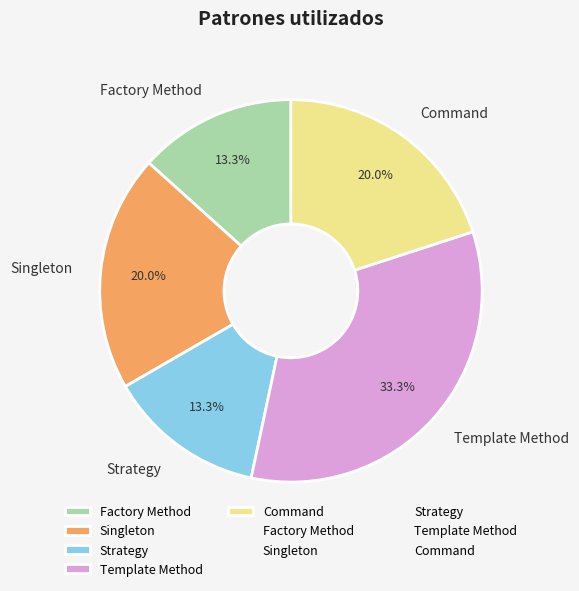

What is the total percentage of Strategy and Command?

33.3%